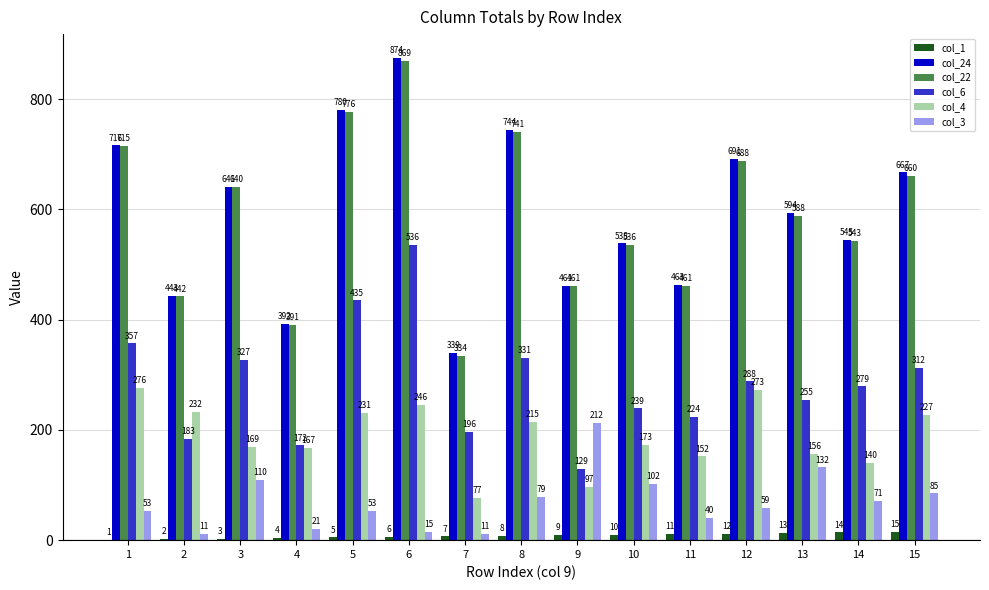

Reading left to right, what are all the values shown in this chart?

col_1: 1	2	3	4	5	6	7	8	9	10	11	12	13	14	15
col_24: 716	443	641	392	780	874	339	744	461	538	463	691	594	545	667
col_22: 715	442	640	391	776	869	334	741	461	536	461	688	588	543	660
col_6: 357	183	327	172	435	536	196	331	129	239	224	288	255	279	312
col_4: 276	232	169	167	231	246	77	215	97	173	152	273	156	140	227
col_3: 53	11	110	21	53	15	11	79	212	102	40	59	132	71	85